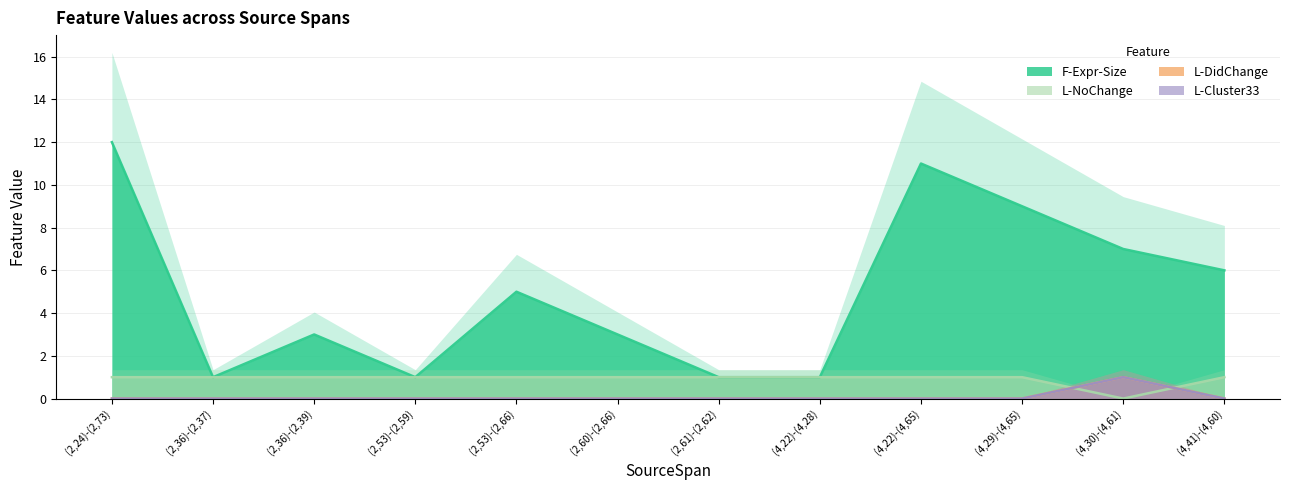

List the series in order of their peak value, highest first.

F-Expr-Size, L-NoChange, L-DidChange, L-Cluster33